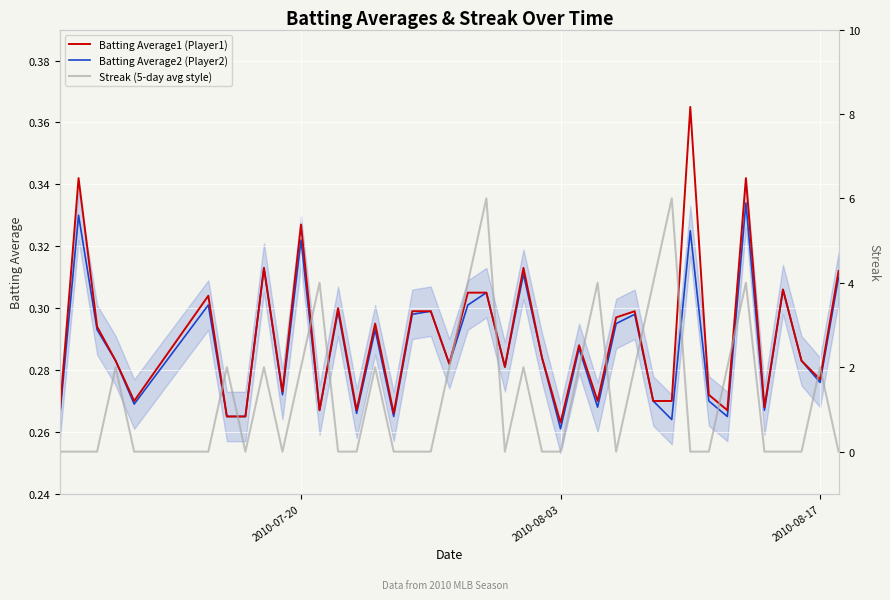

How many distinct data groups are displayed?

3